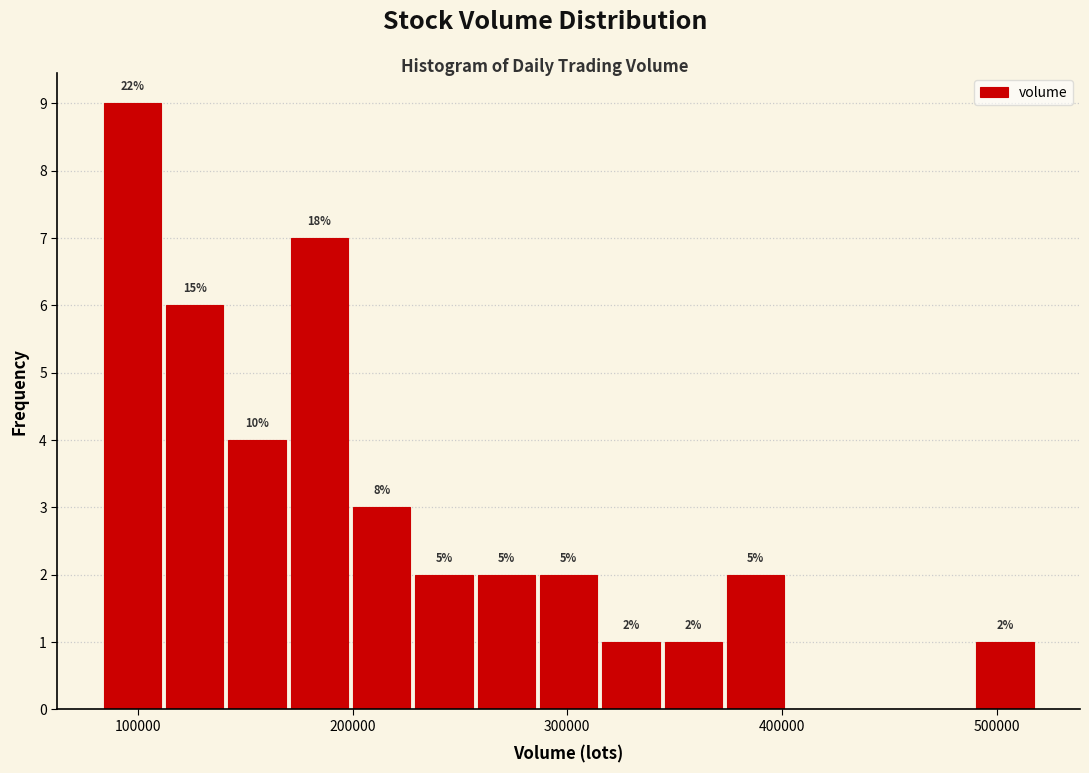

Read against the x-axis, roughly where is the centre of the tallest bar?

100000